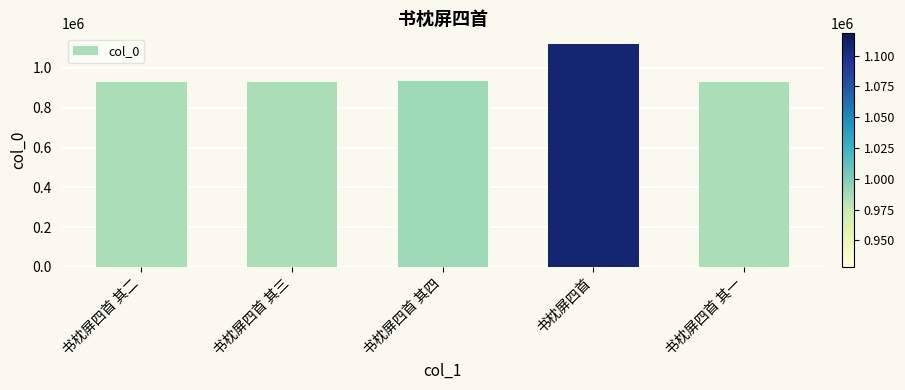

Is it true that the value at 书枕屏四首 其二 is 320028?

False